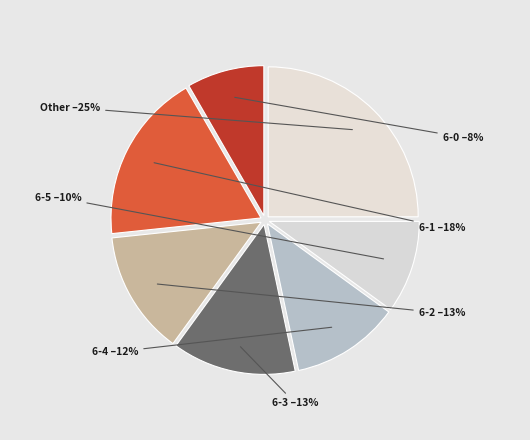

How many segments does this pie chart have?

7